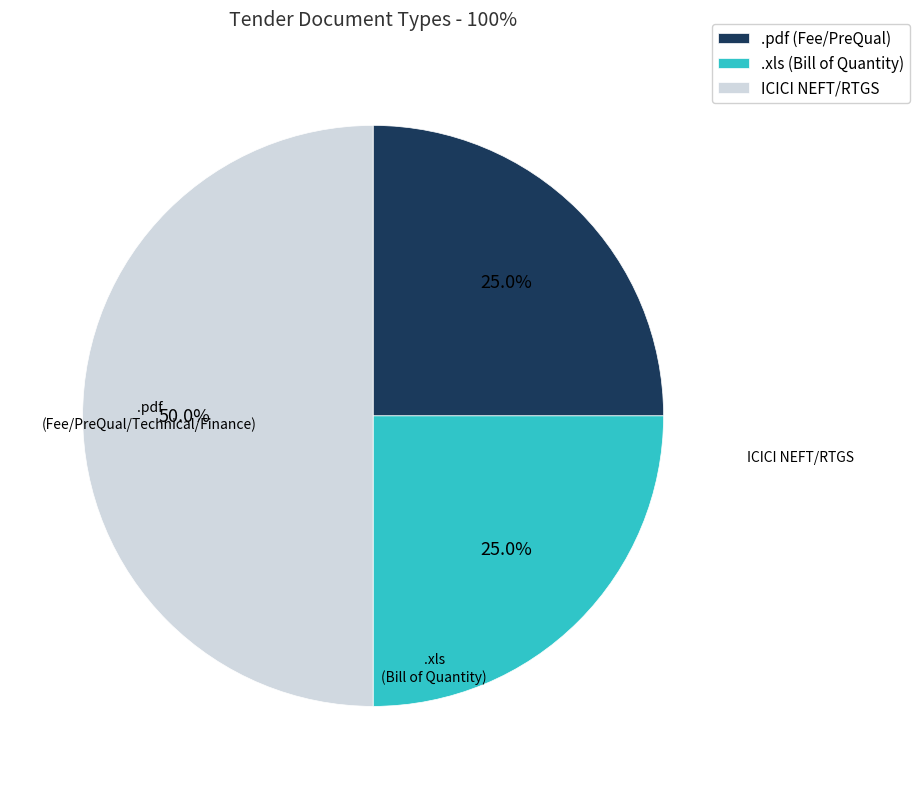

Is .xls (Bill of Quantity) the majority of the pie?

No